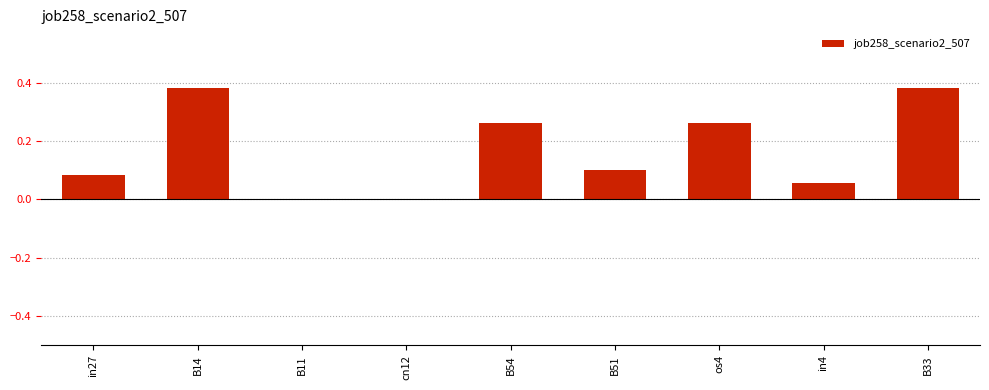

What is the sum of all values?

1.5